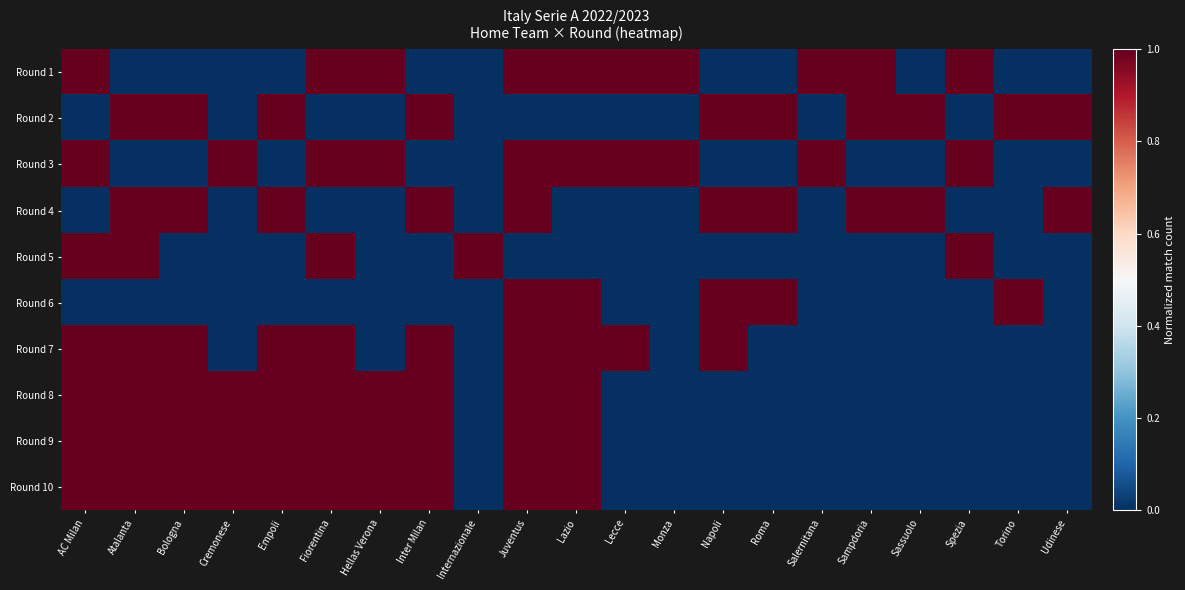

Reading right to left, what are all the values shown in this chart?

Round 1: Udinese=0	Torino=0	Spezia=1	Sassuolo=0	Sampdoria=1	Salernitana=1	Roma=0	Napoli=0	Monza=1	Lecce=1	Lazio=1	Juventus=1	Internazionale=0	Inter Milan=0	Hellas Verona=1	Fiorentina=1	Empoli=0	Cremonese=0	Bologna=0	Atalanta=0	AC Milan=1
Round 2: Udinese=1	Torino=1	Spezia=0	Sassuolo=1	Sampdoria=1	Salernitana=0	Roma=1	Napoli=1	Monza=0	Lecce=0	Lazio=0	Juventus=0	Internazionale=0	Inter Milan=1	Hellas Verona=0	Fiorentina=0	Empoli=1	Cremonese=0	Bologna=1	Atalanta=1	AC Milan=0
Round 3: Udinese=0	Torino=0	Spezia=1	Sassuolo=0	Sampdoria=0	Salernitana=1	Roma=0	Napoli=0	Monza=1	Lecce=1	Lazio=1	Juventus=1	Internazionale=0	Inter Milan=0	Hellas Verona=1	Fiorentina=1	Empoli=0	Cremonese=1	Bologna=0	Atalanta=0	AC Milan=1
Round 4: Udinese=1	Torino=0	Spezia=0	Sassuolo=1	Sampdoria=1	Salernitana=0	Roma=1	Napoli=1	Monza=0	Lecce=0	Lazio=0	Juventus=1	Internazionale=0	Inter Milan=1	Hellas Verona=0	Fiorentina=0	Empoli=1	Cremonese=0	Bologna=1	Atalanta=1	AC Milan=0
Round 5: Udinese=0	Torino=0	Spezia=1	Sassuolo=0	Sampdoria=0	Salernitana=0	Roma=0	Napoli=0	Monza=0	Lecce=0	Lazio=0	Juventus=0	Internazionale=1	Inter Milan=0	Hellas Verona=0	Fiorentina=1	Empoli=0	Cremonese=0	Bologna=0	Atalanta=1	AC Milan=1
Round 6: Udinese=0	Torino=1	Spezia=0	Sassuolo=0	Sampdoria=0	Salernitana=0	Roma=1	Napoli=1	Monza=0	Lecce=0	Lazio=1	Juventus=1	Internazionale=0	Inter Milan=0	Hellas Verona=0	Fiorentina=0	Empoli=0	Cremonese=0	Bologna=0	Atalanta=0	AC Milan=0
Round 7: Udinese=0	Torino=0	Spezia=0	Sassuolo=0	Sampdoria=0	Salernitana=0	Roma=0	Napoli=1	Monza=0	Lecce=1	Lazio=1	Juventus=1	Internazionale=0	Inter Milan=1	Hellas Verona=0	Fiorentina=1	Empoli=1	Cremonese=0	Bologna=1	Atalanta=1	AC Milan=1
Round 8: Udinese=0	Torino=0	Spezia=0	Sassuolo=0	Sampdoria=0	Salernitana=0	Roma=0	Napoli=0	Monza=0	Lecce=0	Lazio=1	Juventus=1	Internazionale=0	Inter Milan=1	Hellas Verona=1	Fiorentina=1	Empoli=1	Cremonese=1	Bologna=1	Atalanta=1	AC Milan=1
Round 9: Udinese=0	Torino=0	Spezia=0	Sassuolo=0	Sampdoria=0	Salernitana=0	Roma=0	Napoli=0	Monza=0	Lecce=0	Lazio=1	Juventus=1	Internazionale=0	Inter Milan=1	Hellas Verona=1	Fiorentina=1	Empoli=1	Cremonese=1	Bologna=1	Atalanta=1	AC Milan=1
Round 10: Udinese=0	Torino=0	Spezia=0	Sassuolo=0	Sampdoria=0	Salernitana=0	Roma=0	Napoli=0	Monza=0	Lecce=0	Lazio=1	Juventus=1	Internazionale=0	Inter Milan=1	Hellas Verona=1	Fiorentina=1	Empoli=1	Cremonese=1	Bologna=1	Atalanta=1	AC Milan=1